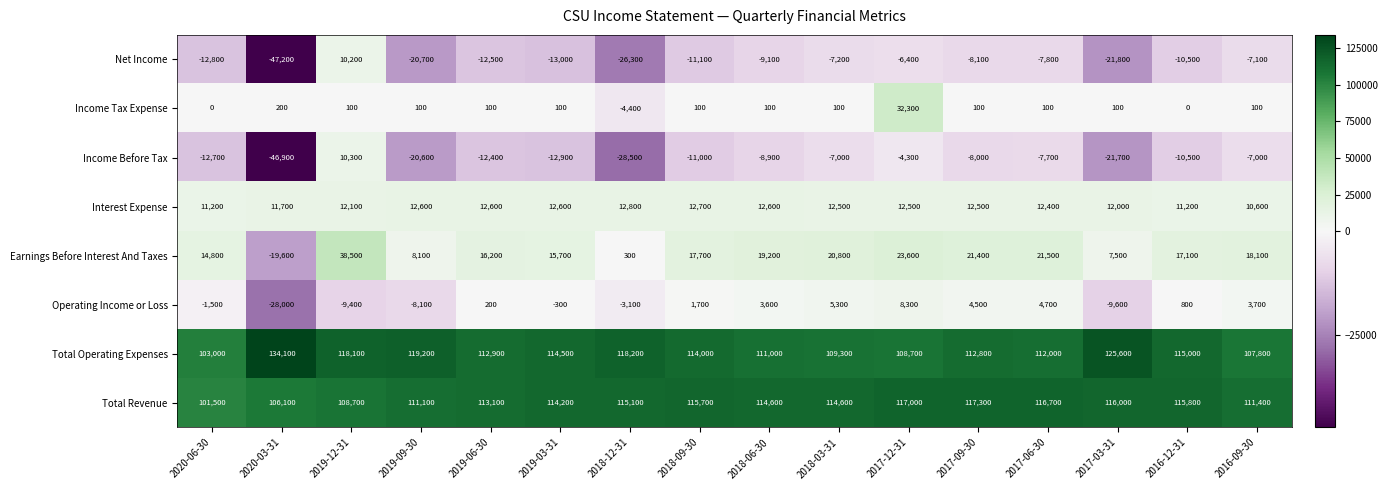

At which category is the sum across all series the highest?

2017-12-31